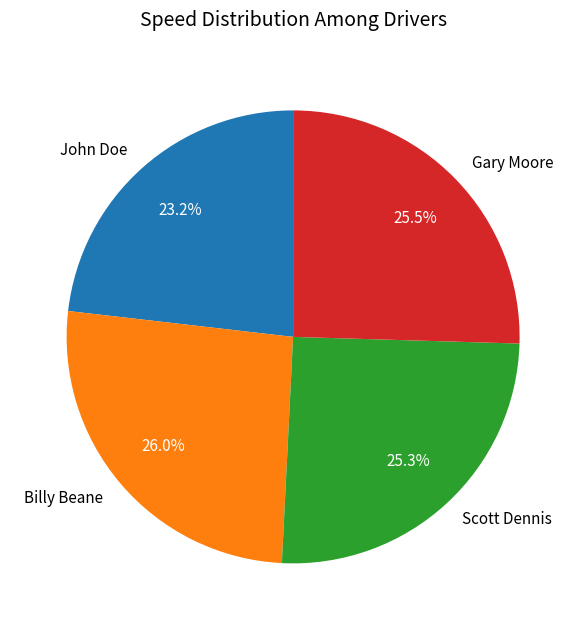

What percentage is the John Doe slice, to the nearest percent?

23%